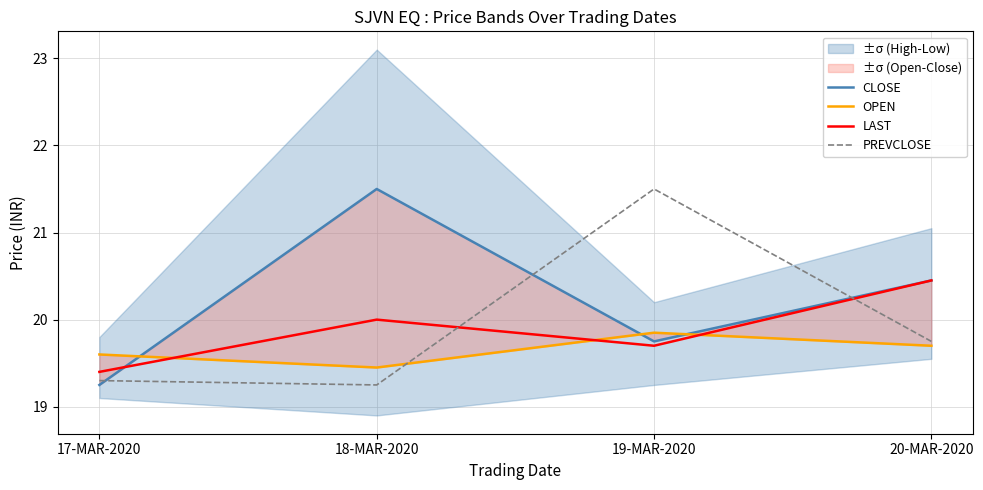

Count the PREVCLOSE values in the range 19 to 21.

3